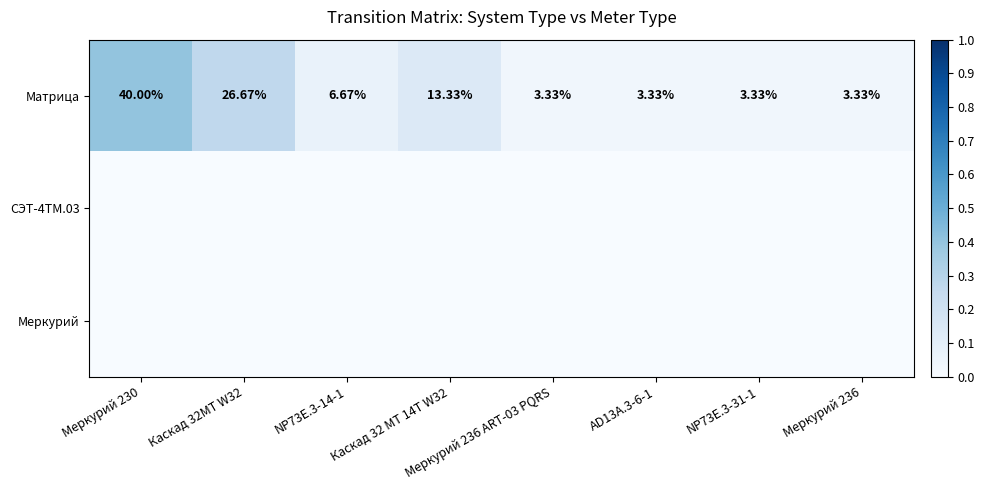

What is the spread (max minus min) of values at Меркурий 230?

0.4